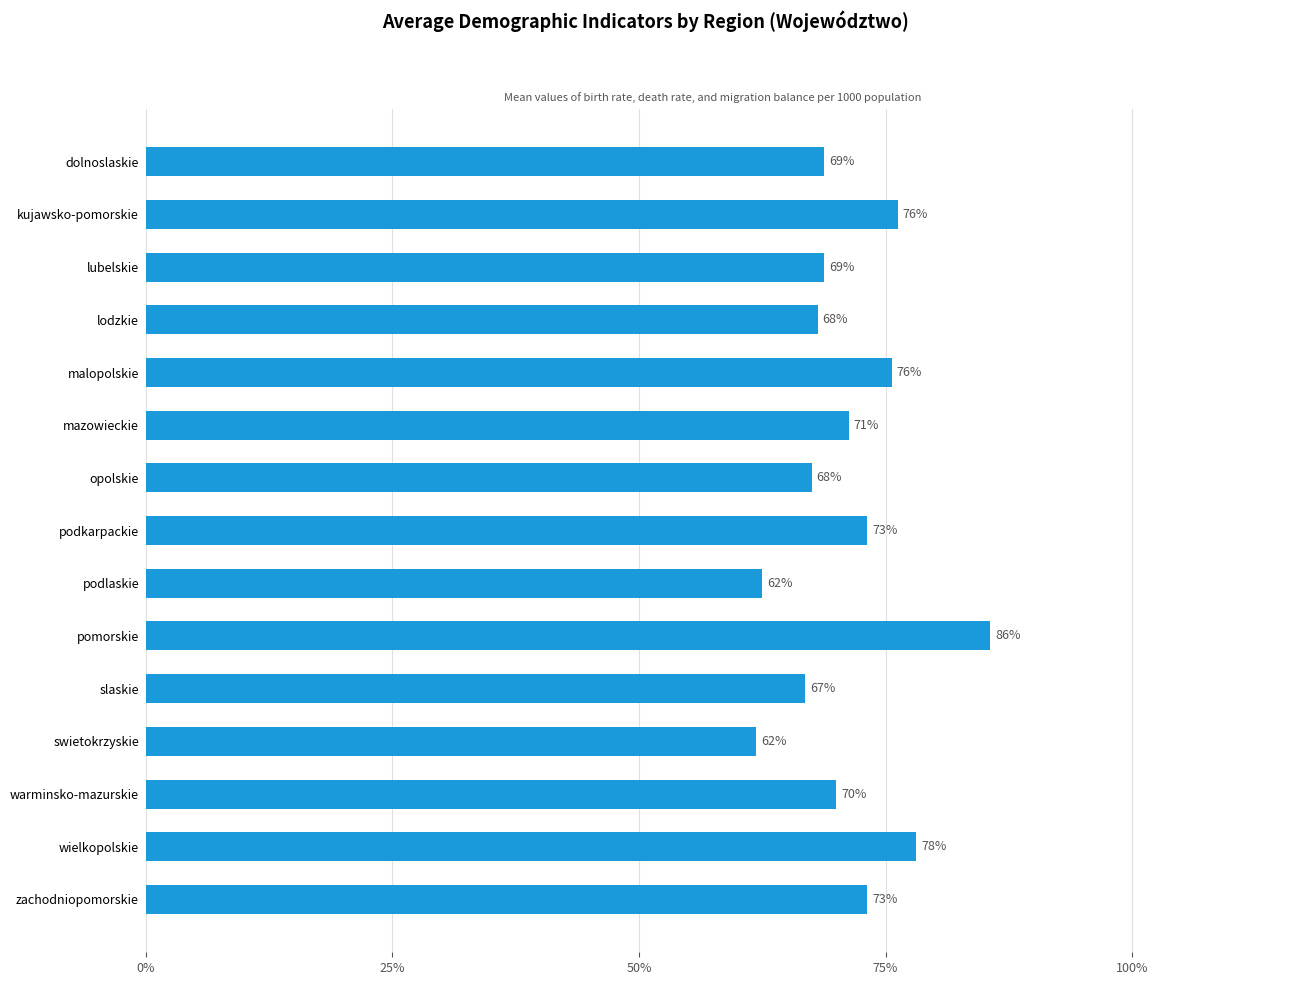

What is the sum of all values?

1067.5